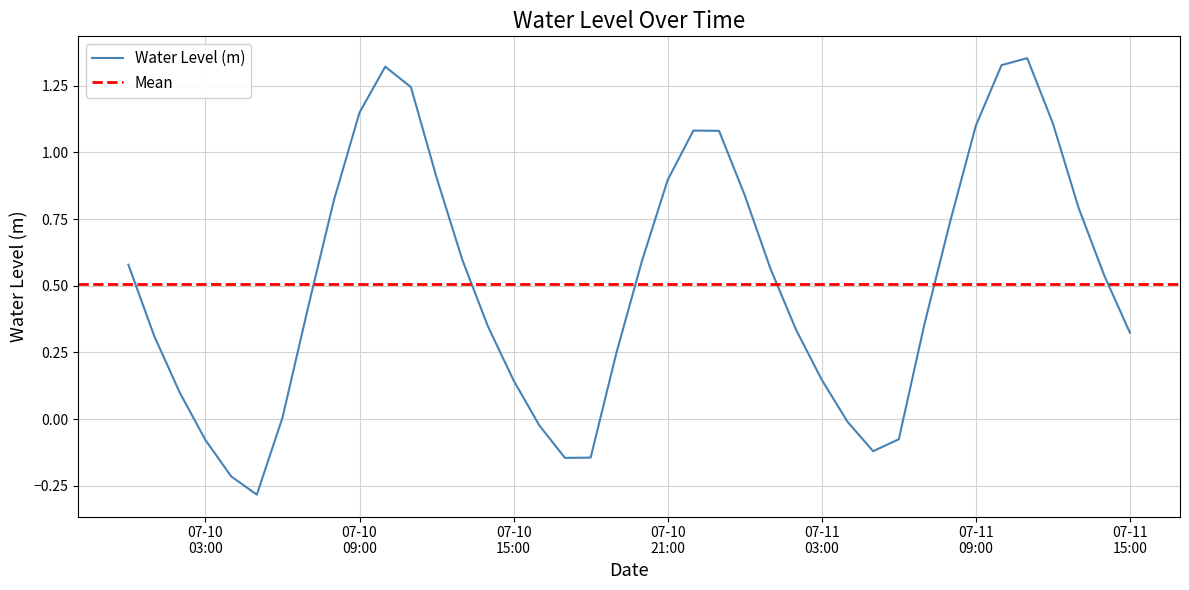

Is it true that the value at 07-10 09:00 is 1.9?

False